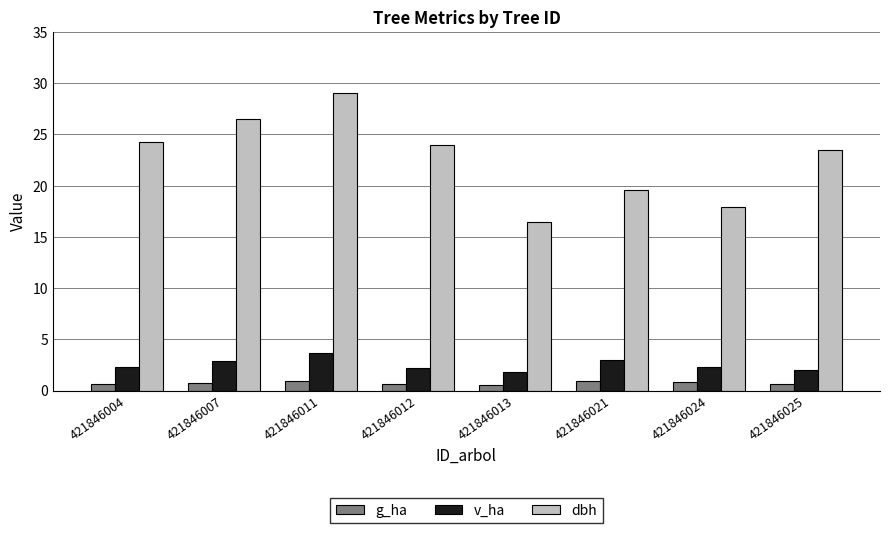

What is the maximum value for v_ha?

3.6